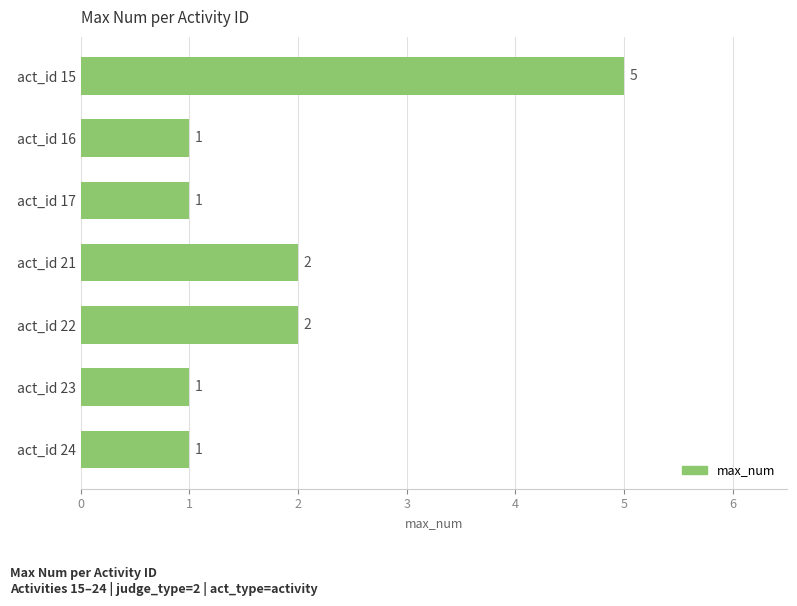

What is the greatest value displayed?

5